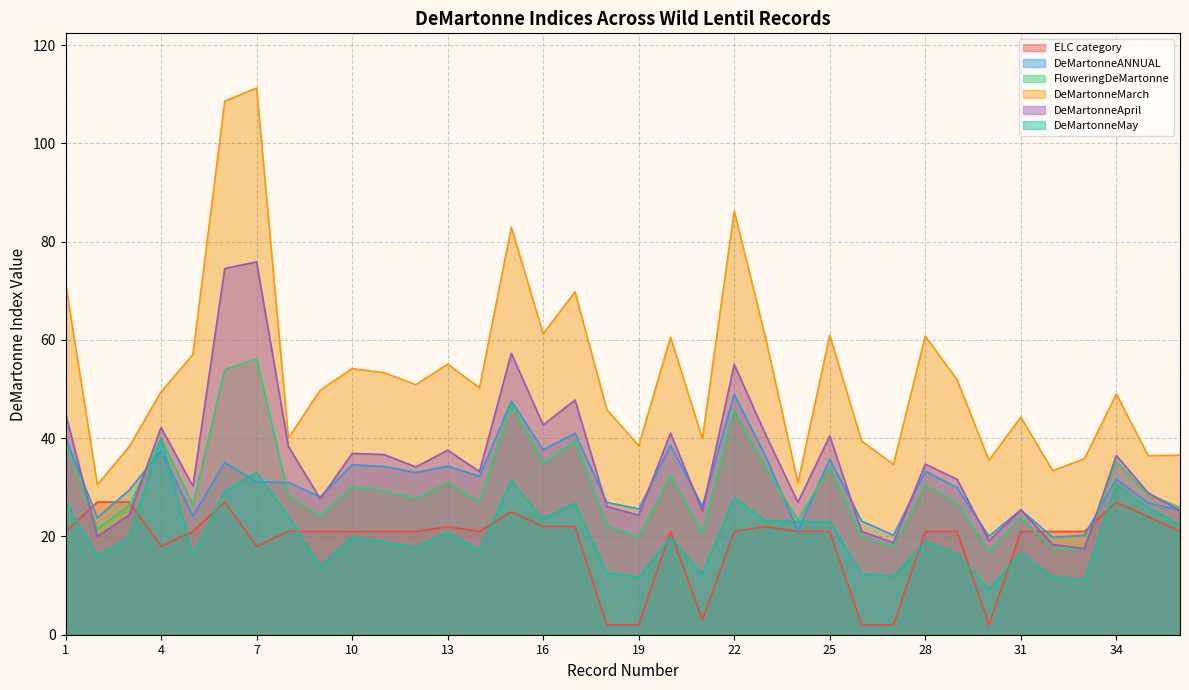

In DeMartonneApril, how many points are lower than both neighbors (excluding endpoints)?

12